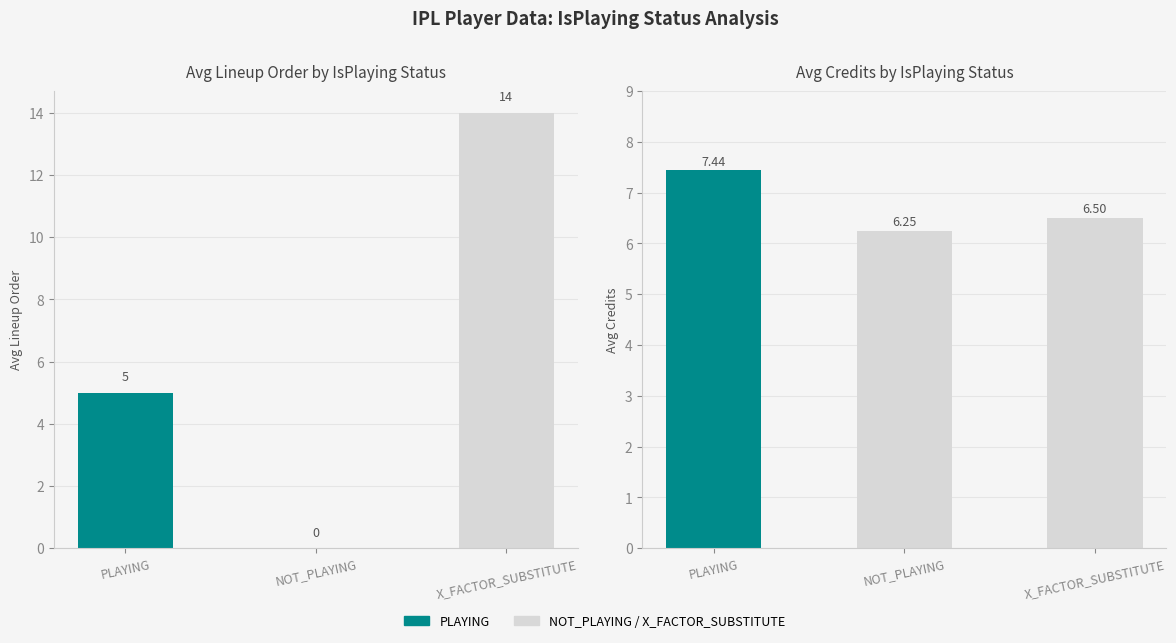

Which series has the largest range (max minus min)?

Avg lineupOrder